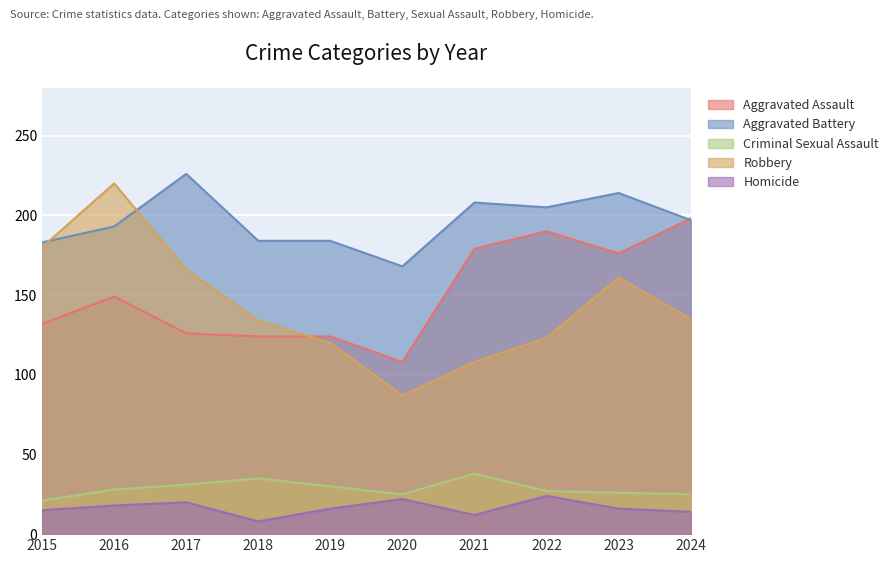

What is the minimum value for Homicide?

8